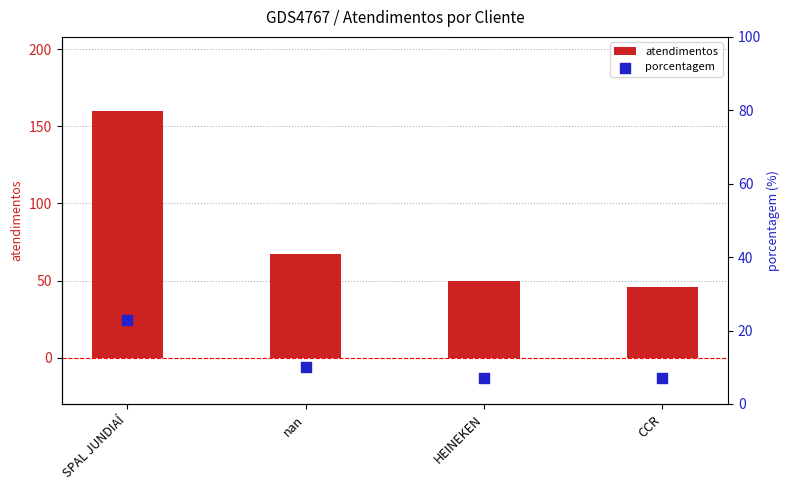

At how many categories does at least one series exceed 64?

2